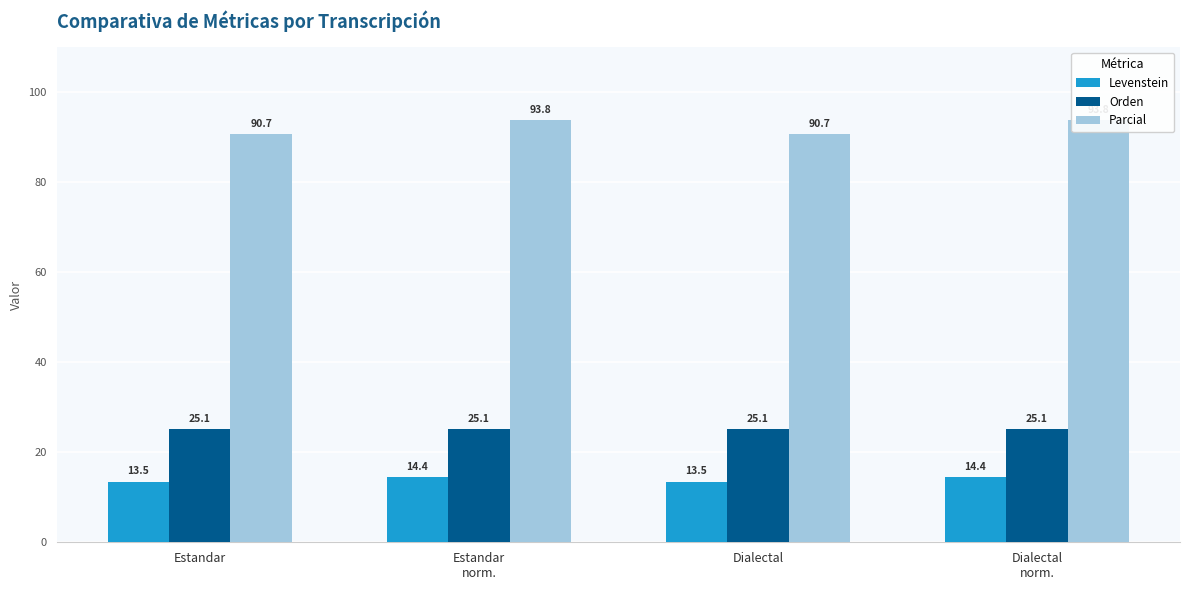

What are all the series names shown in the legend?

Levenstein, Orden, Parcial